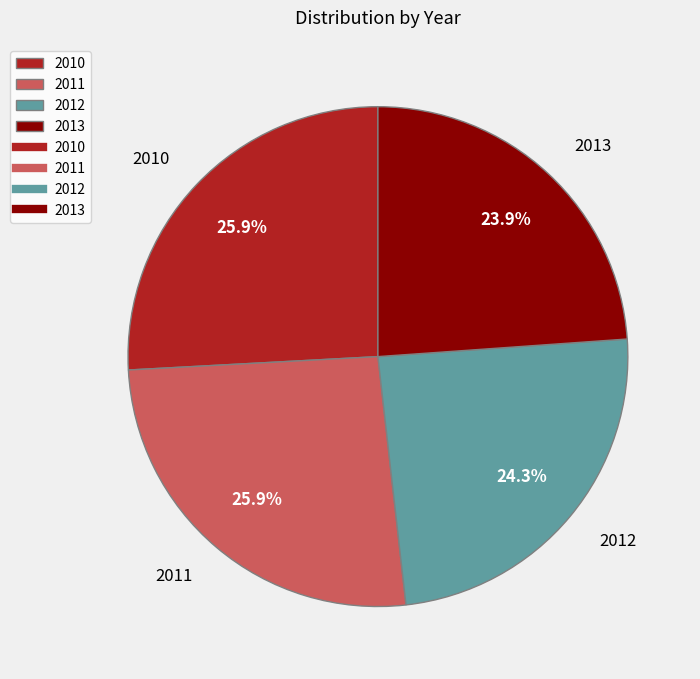

The 2013 slice represents 24% of the pie. True or false?

True